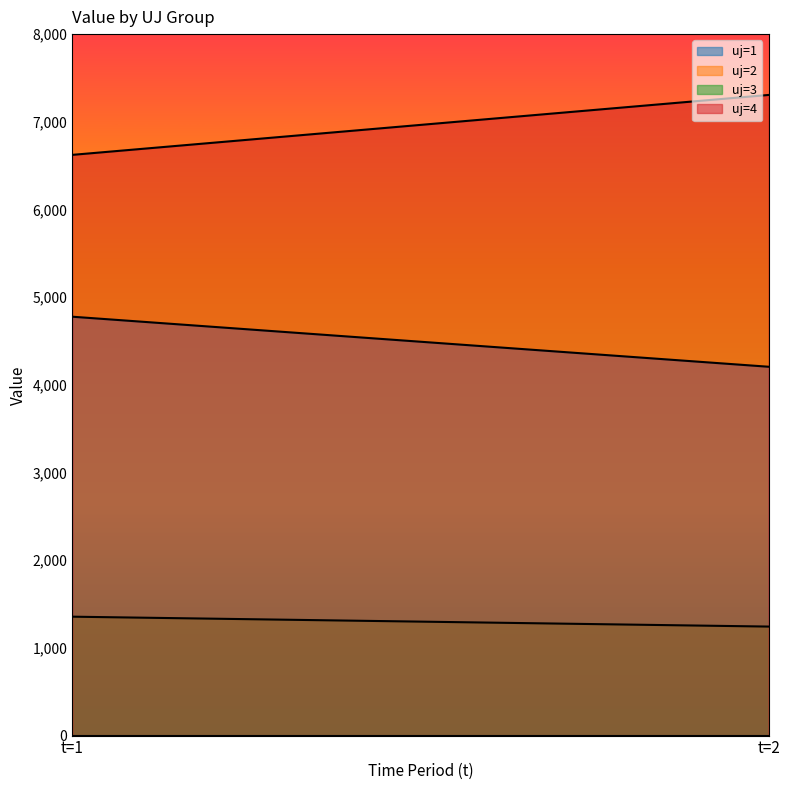

Which series has the largest total across all categories?

uj=4